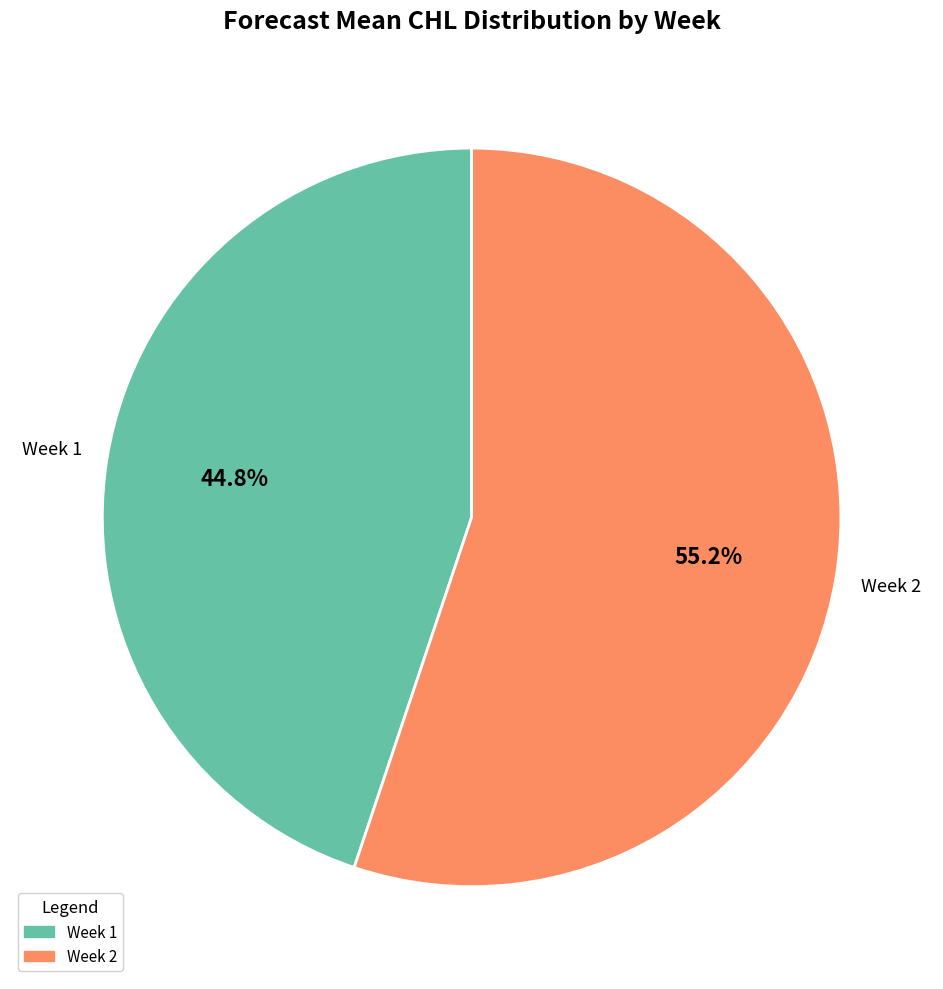

How many slices are in this pie chart?

2